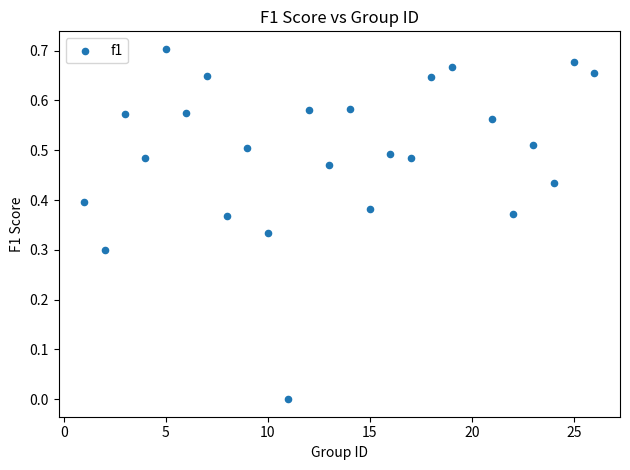

How many data points are displayed?

25